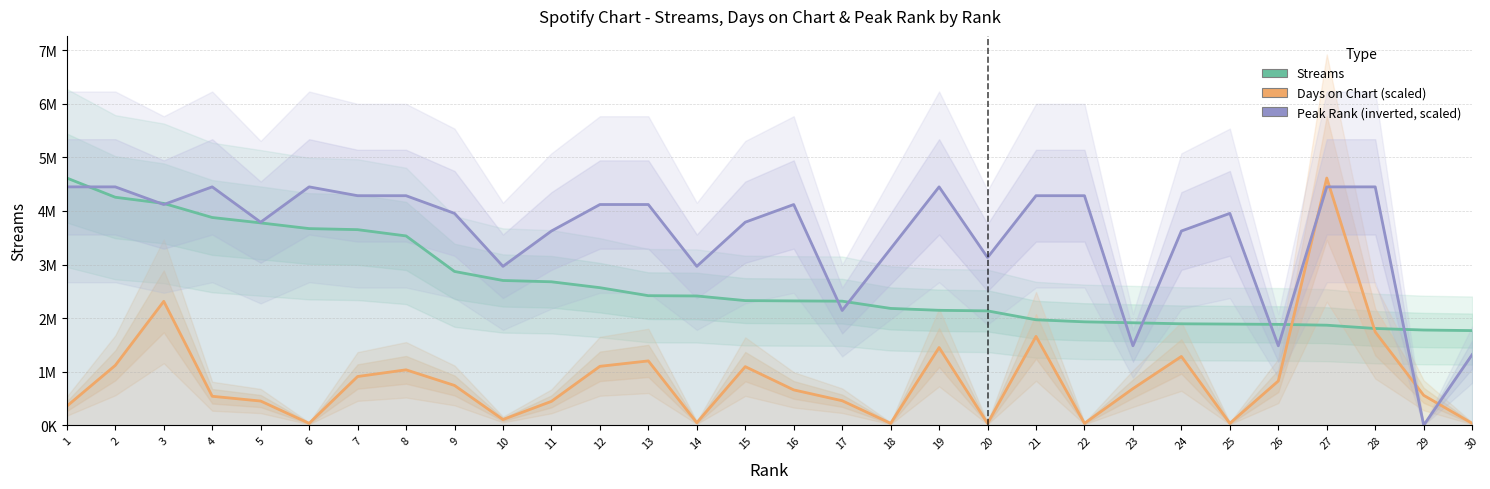

At which label is Days on Chart closest to 2324958?

3